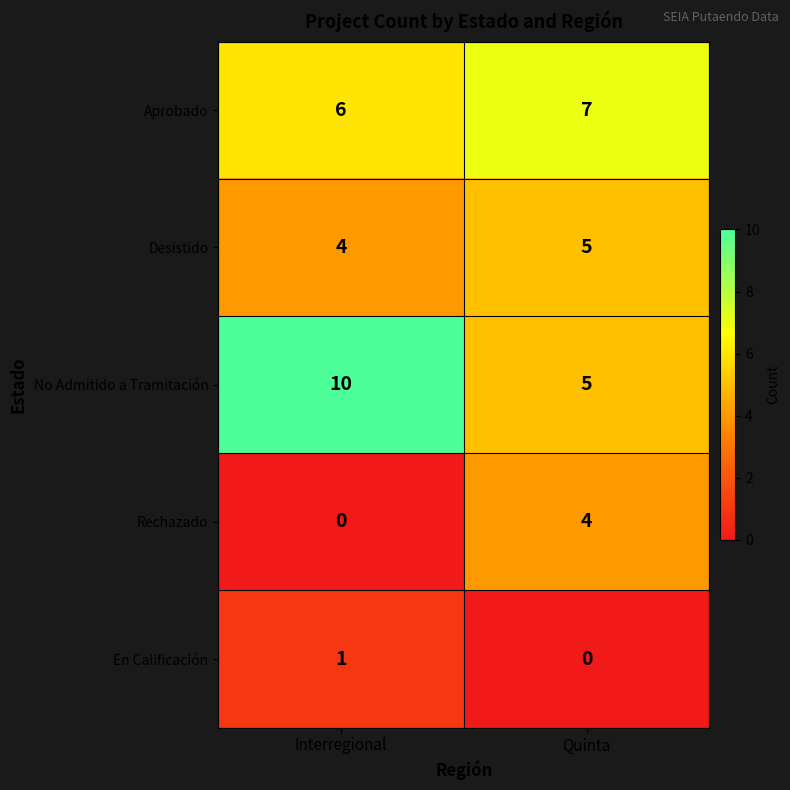

What is the average value of the No Admitido a Tramitación series?

8